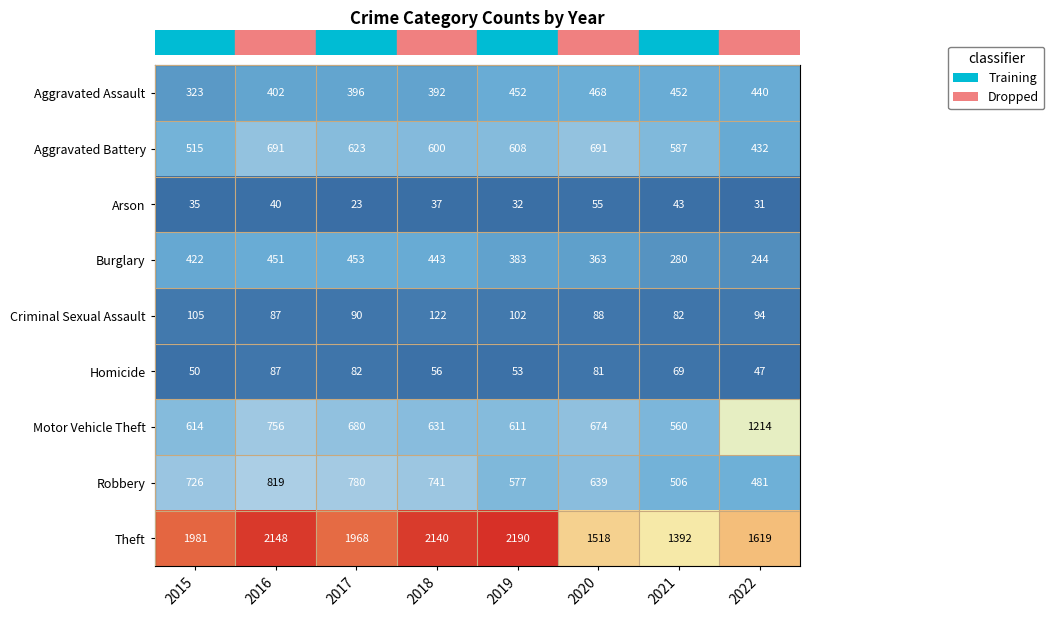

What is the approximate value of Criminal Sexual Assault at 2020, to the nearest 10?

90